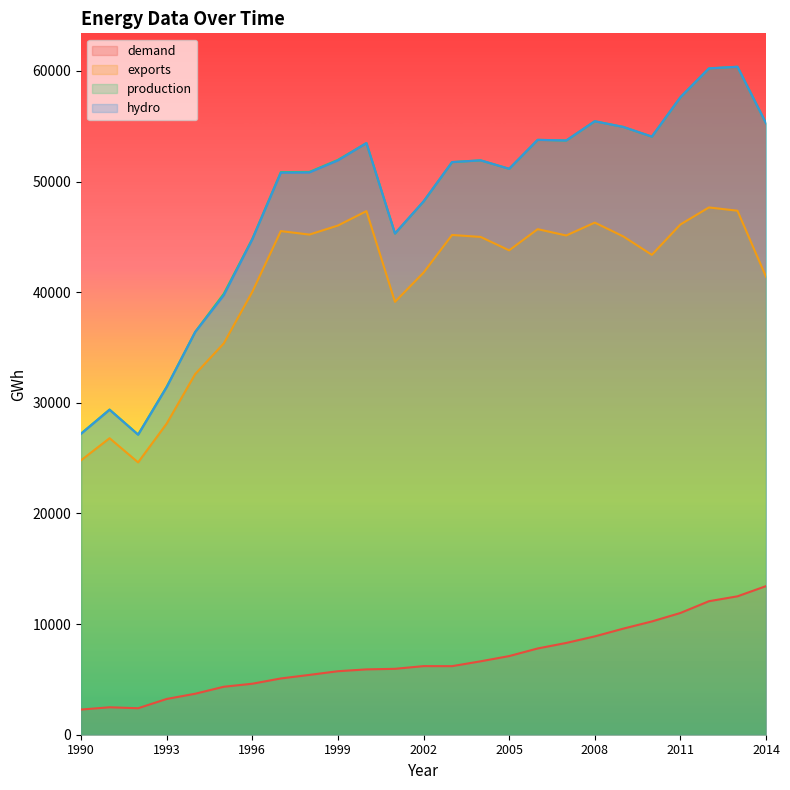

In demand, how many points are higher than both neighbors (excluding endpoints)?

2